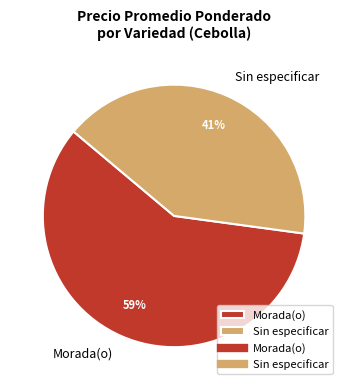

Does Sin especificar account for over 50% of the chart?

No